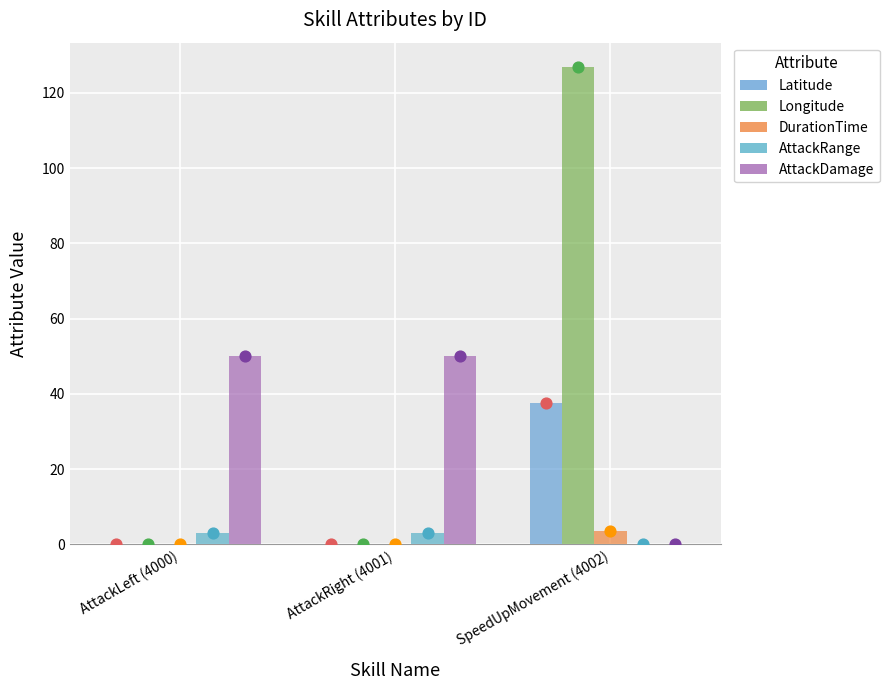

At which category is the sum across all series the highest?

SpeedUpMovement (4002)